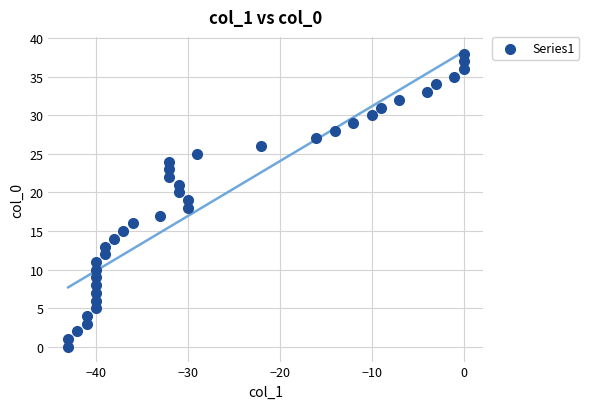

What is the range of Y values (max minus min)?

38